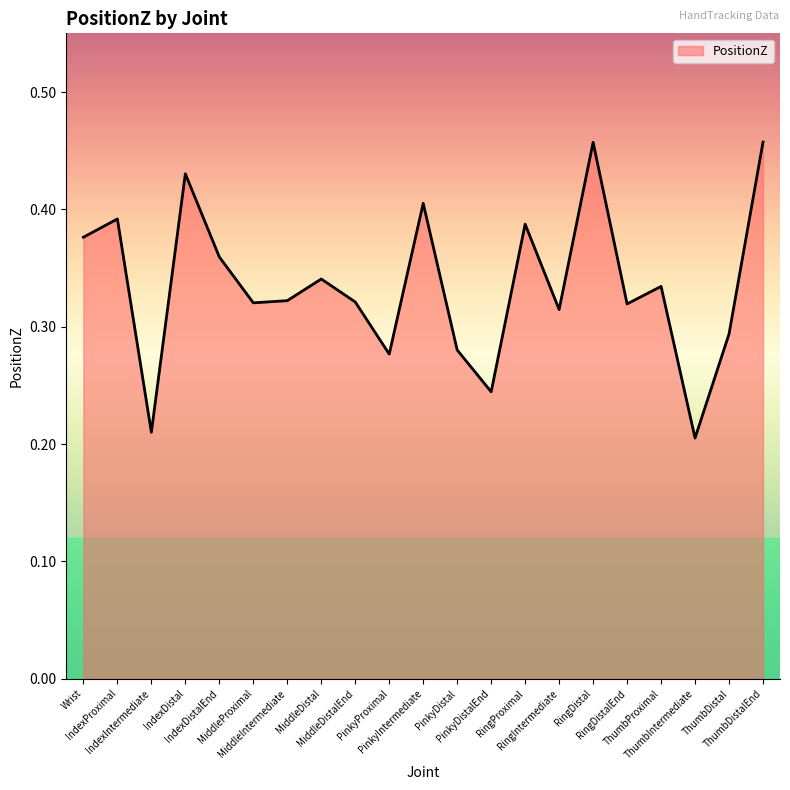

Reading left to right, extract all data points from this chart.

0.4	0.4	0.2	0.4	0.4	0.3	0.3	0.3	0.3	0.3	0.4	0.3	0.2	0.4	0.3	0.5	0.3	0.3	0.2	0.3	0.5